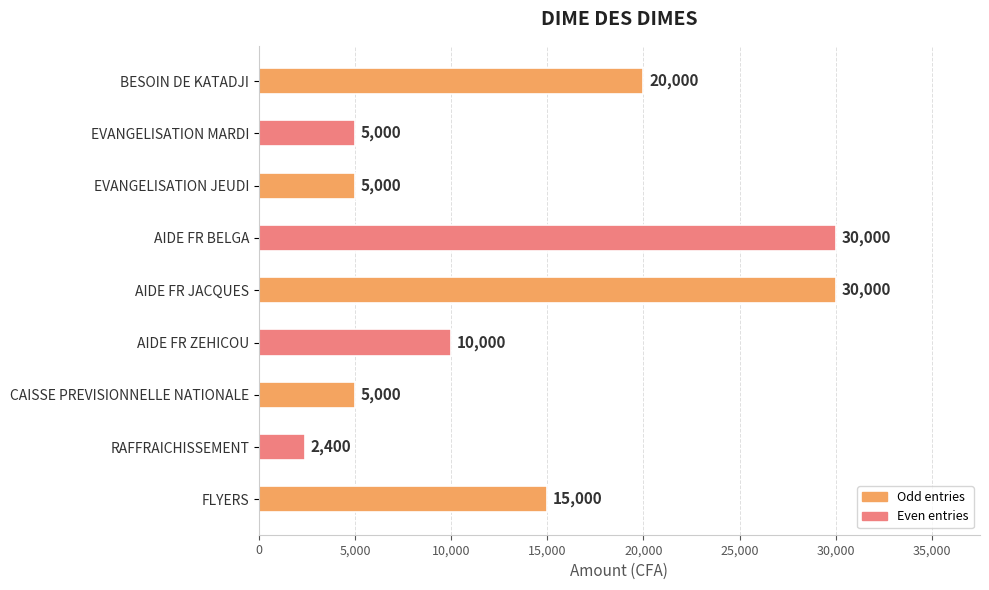

How many data points does each series have?

9